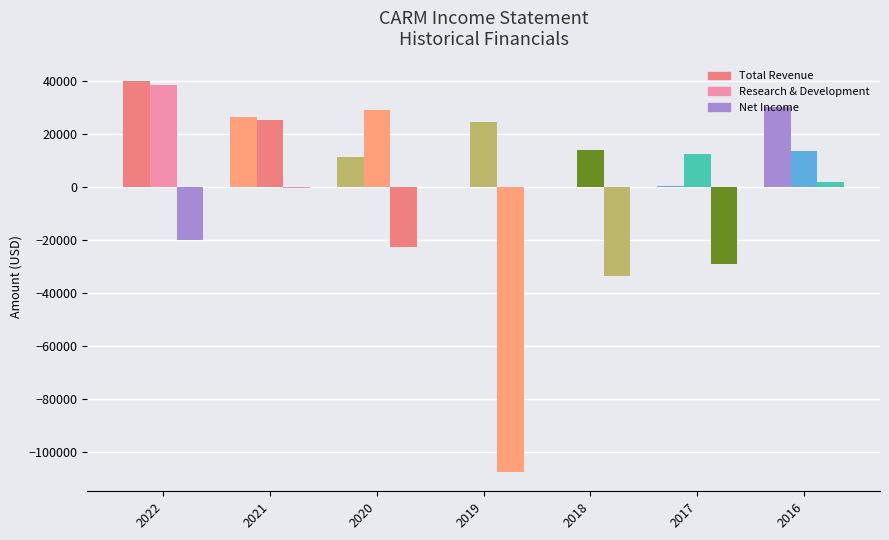

How many groups of bars are there?

7